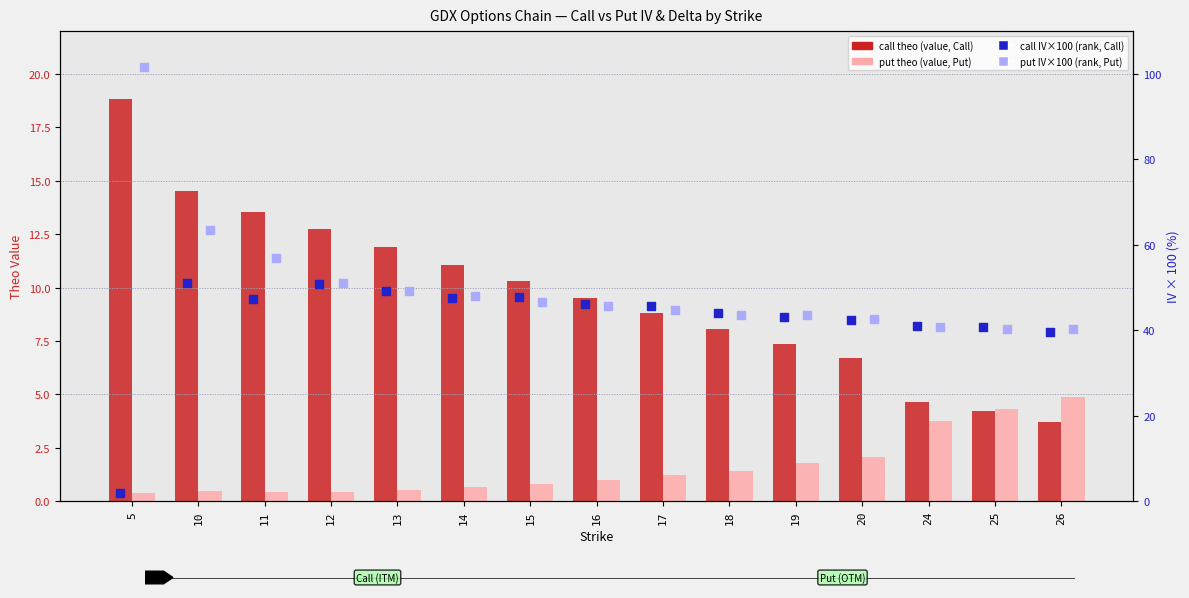

Which series has the largest total across all categories?

put IV × 100 (rank, Put)